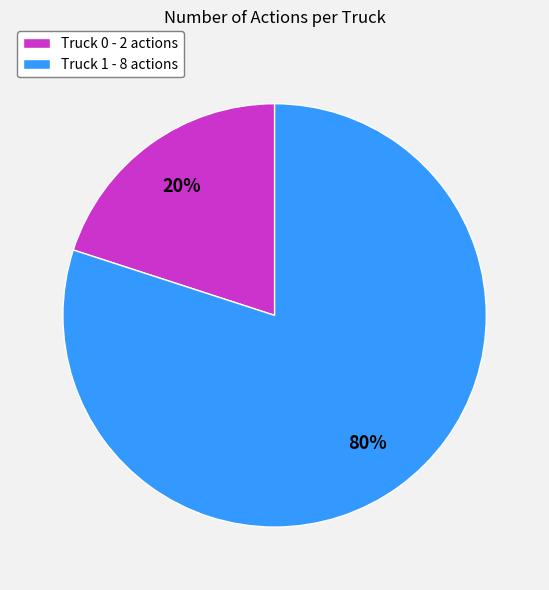

What is the largest slice in the pie chart?

Truck 1